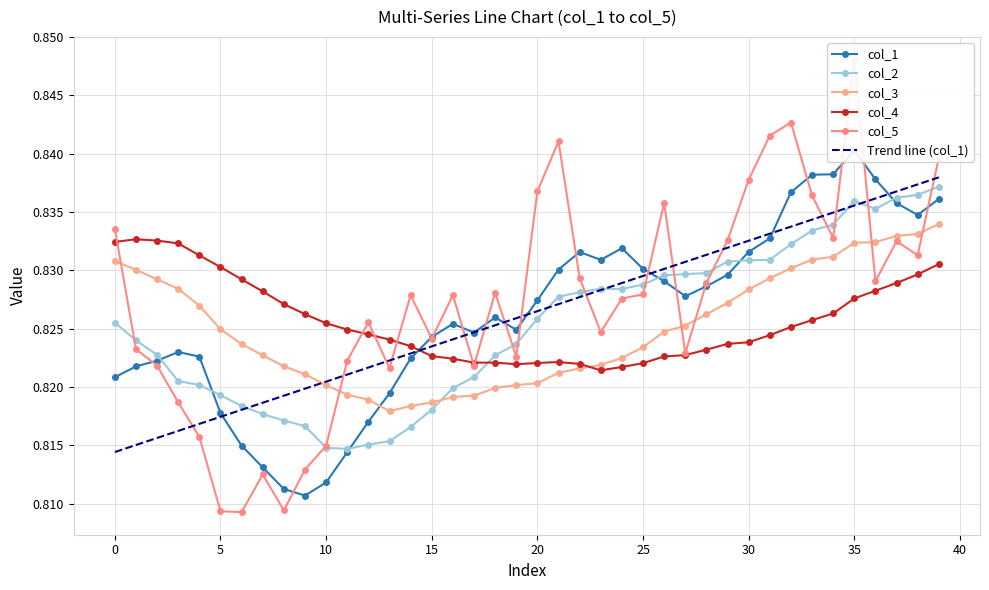

What is the label of the 22nd point from the right?

18